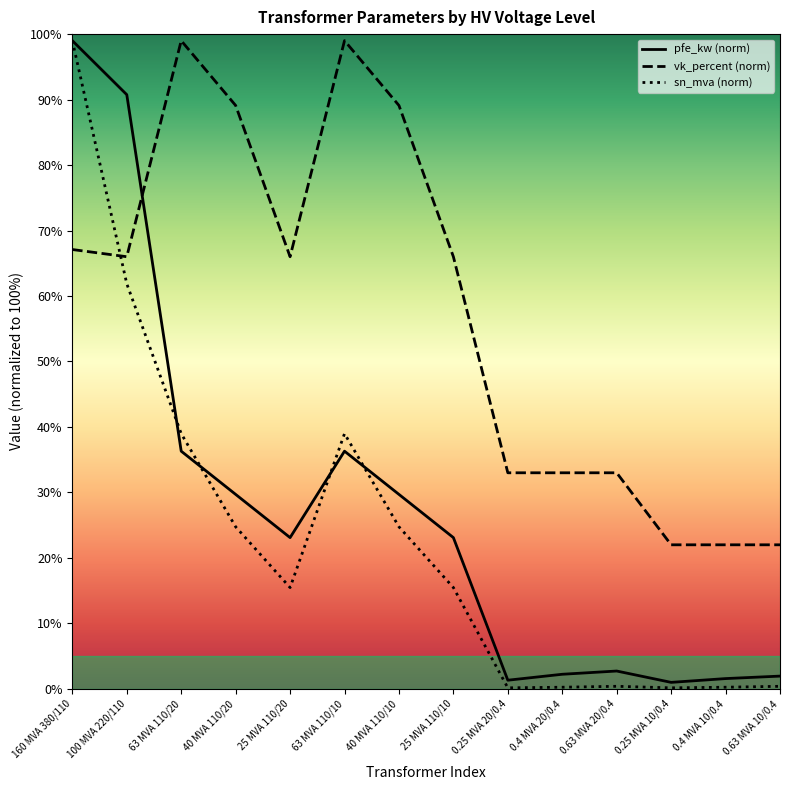

Reading left to right, transcribe all the data shown in this chart.

pfe_kw (norm): 99.0	90.8	36.3	29.7	23.1	36.3	29.7	23.1	1.3	2.2	2.7	1.0	1.6	1.9
vk_percent (norm): 67.1	66.0	99.0	89.1	66.0	99.0	89.1	66.0	33.0	33.0	33.0	22.0	22.0	22.0
sn_mva (norm): 99.0	61.9	39.0	24.8	15.5	39.0	24.8	15.5	0.2	0.2	0.4	0.2	0.2	0.4